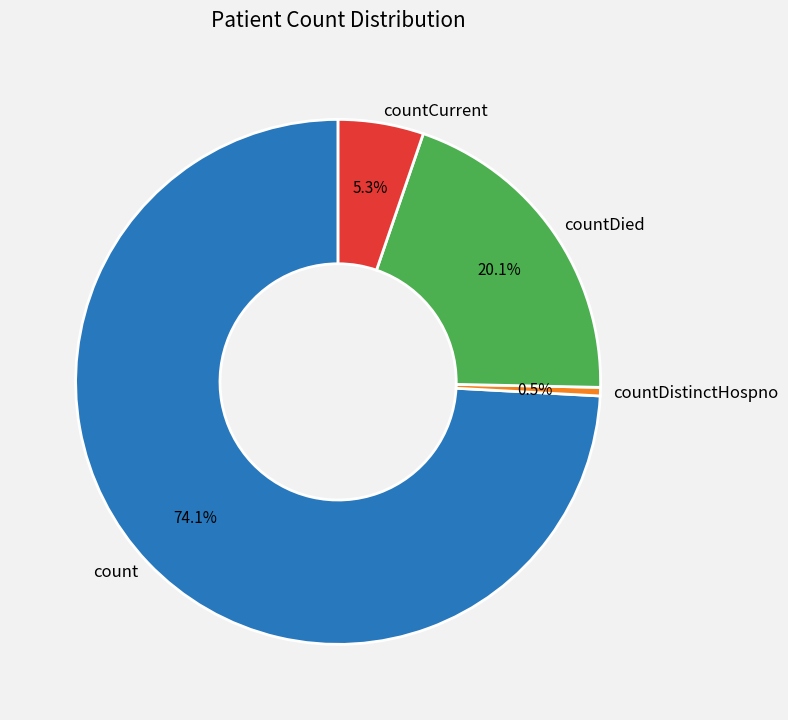

Which category accounts for the majority?

count